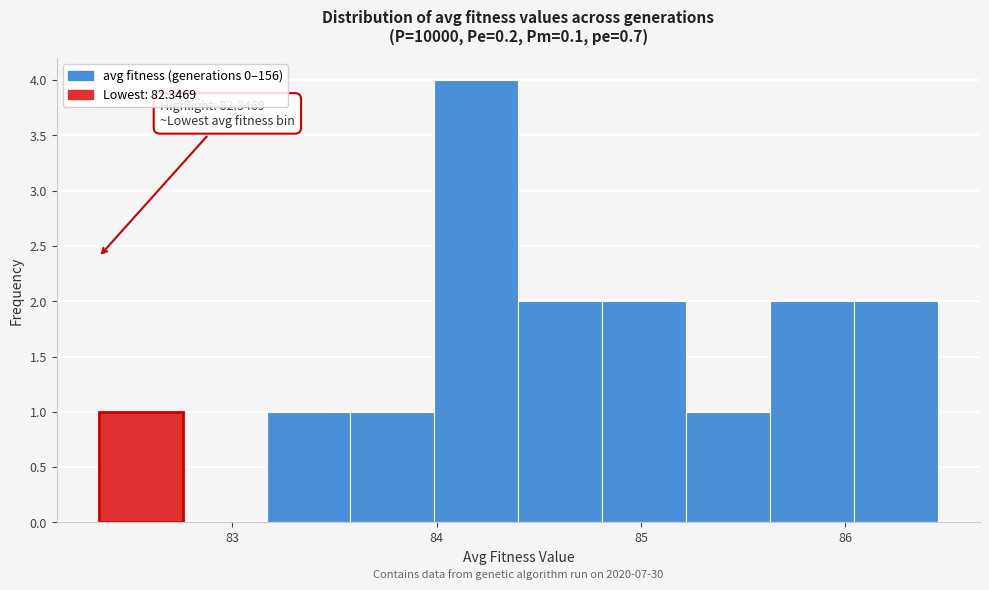

Over which range of the x-axis is the bar tallest?

84.0 to 84.4